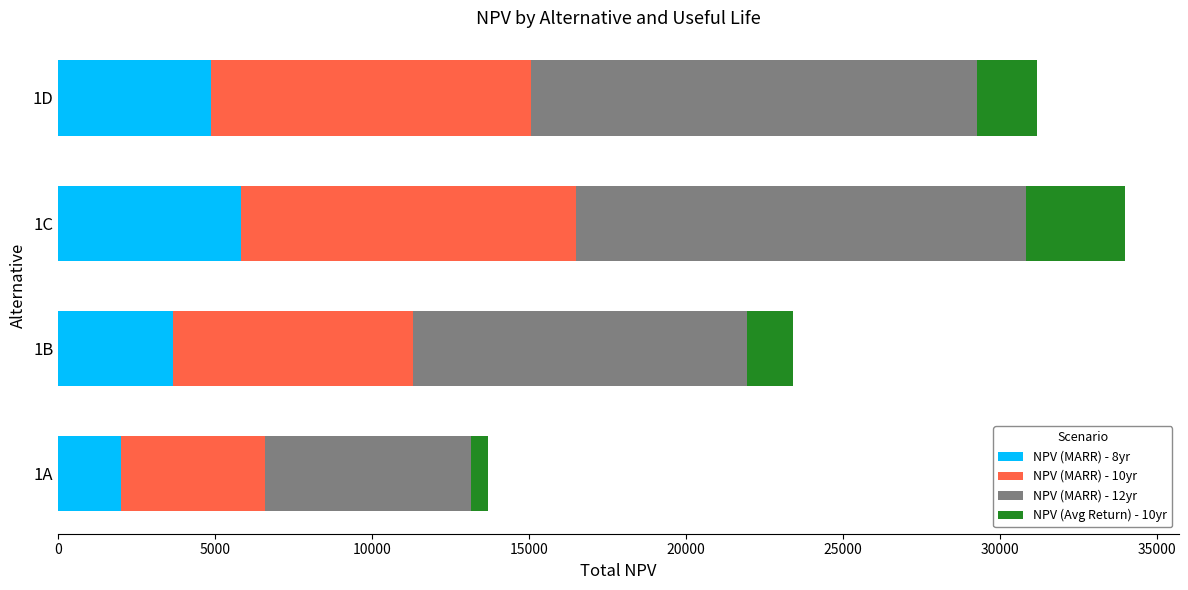

What is the average value of the NPV (MARR) - 8yr series?

4087.7